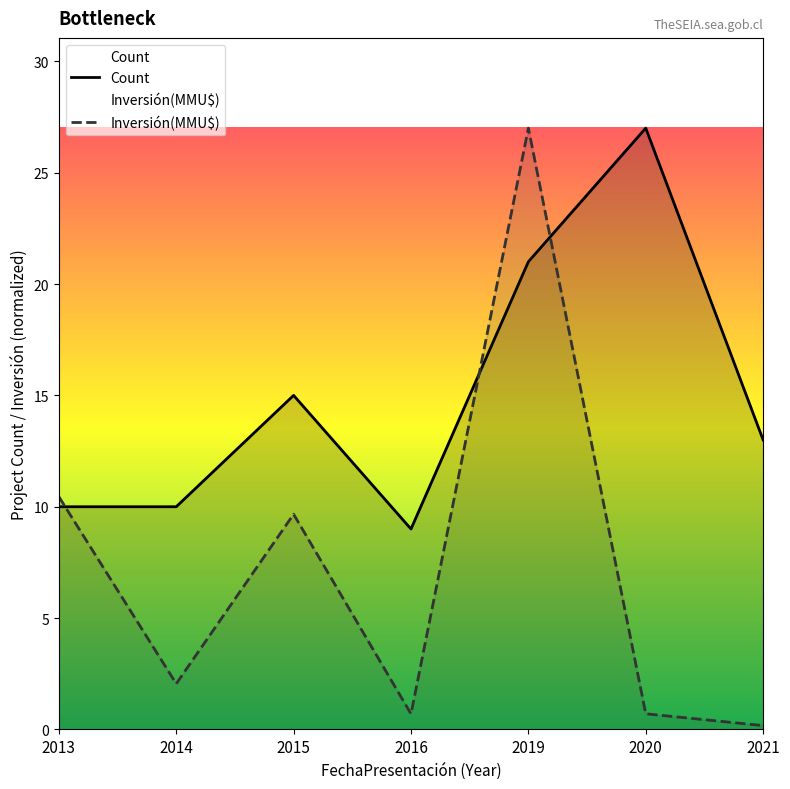

What is the value of the Inversión(MMU$) point at the 2nd from the left?

2.1